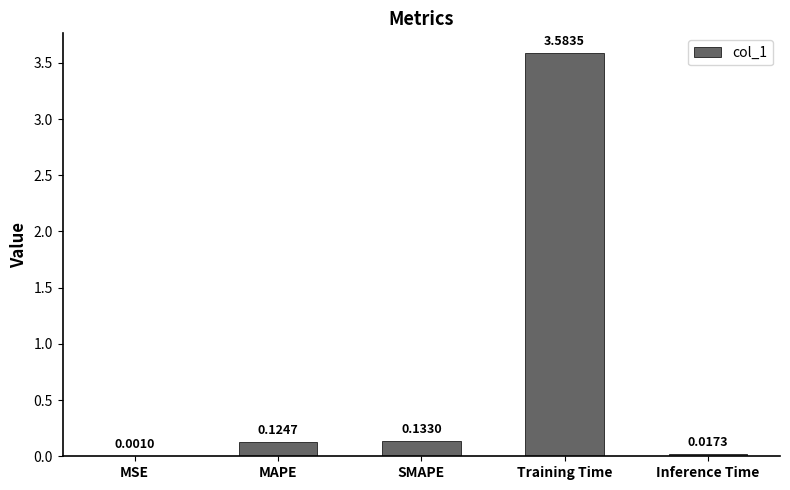

What is the sum of all values?

3.9